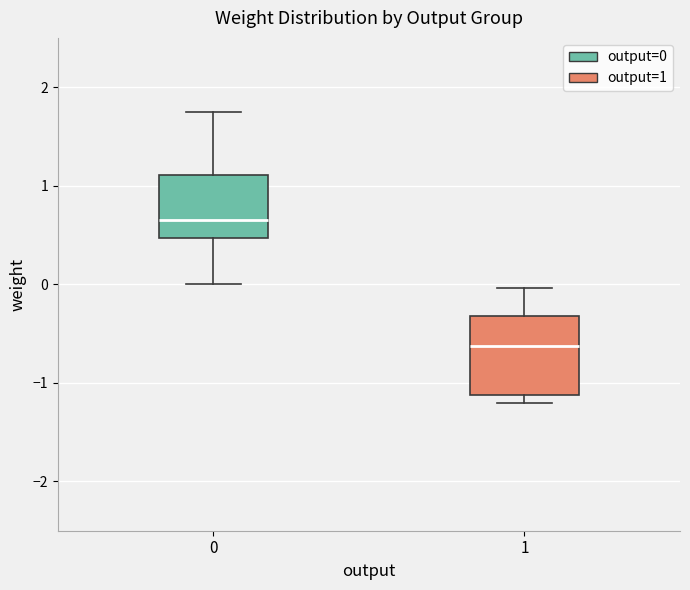

Reading left to right, transcribe this box plot: for each box, give where its median line is, the range the box spans, and where its two whiskers end, as read against the y-axis. The values are not printed on the chart, so give them approximately, as read against the axis.

0: median 0.7, box 0.5 to 1.1, whiskers 0.0 to 1.7
1: median -0.6, box -1.1 to -0.3, whiskers -1.2 to 0.0